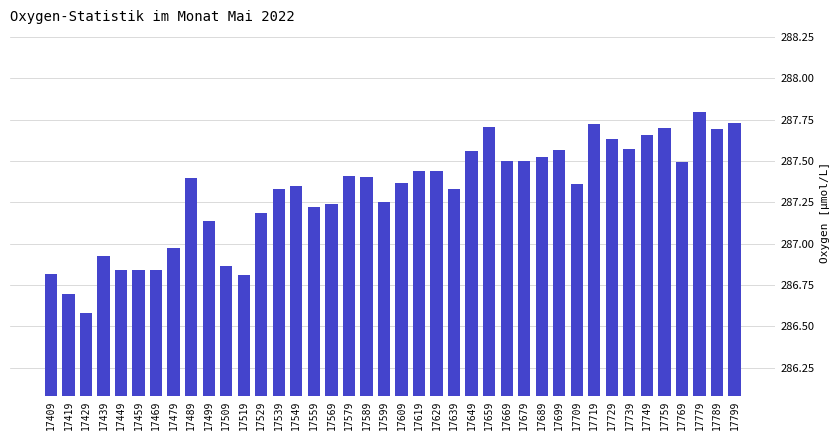

Approximately how many times larger is the value at 17709 compared to 17759?

1.0